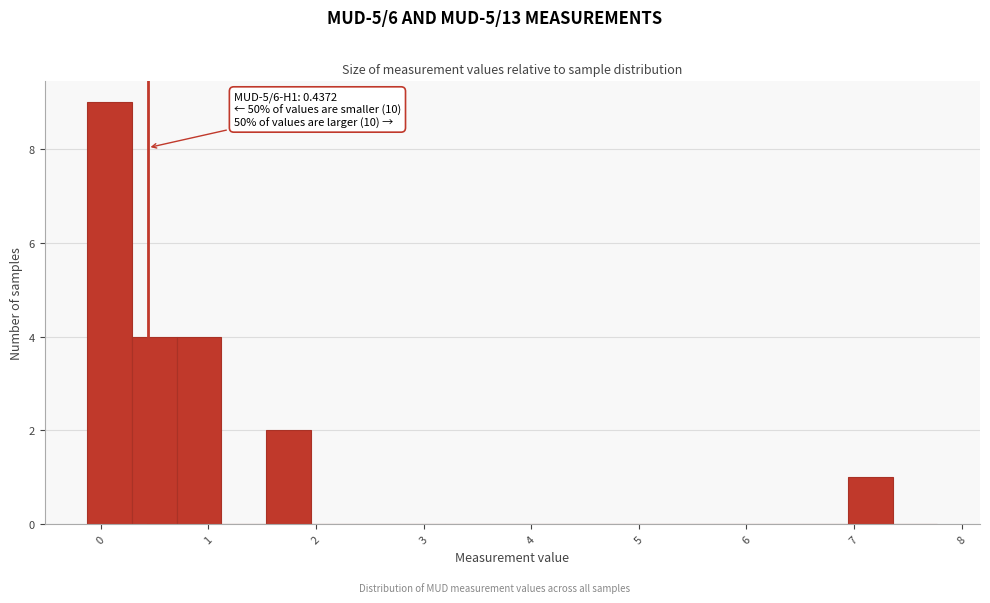

Which range on the x-axis has the tallest bar?

-0.1 to 0.3